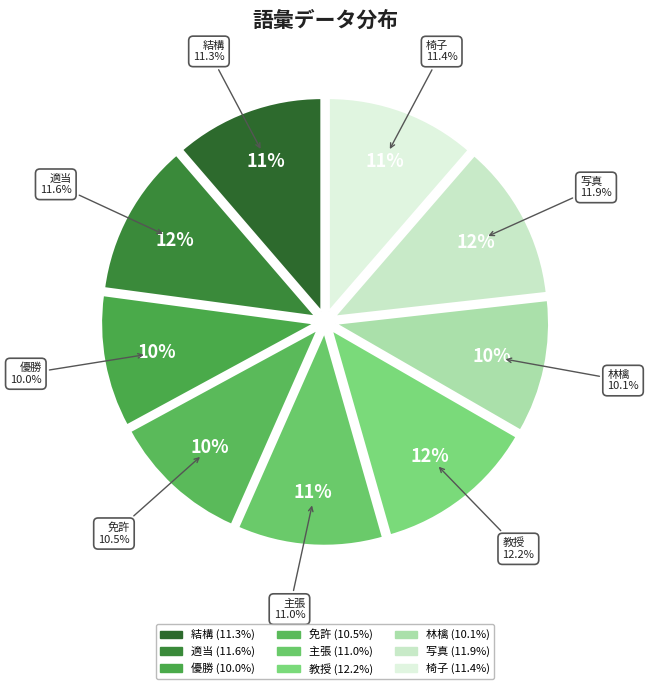

To the nearest percent, what is the average slice percentage?

11%